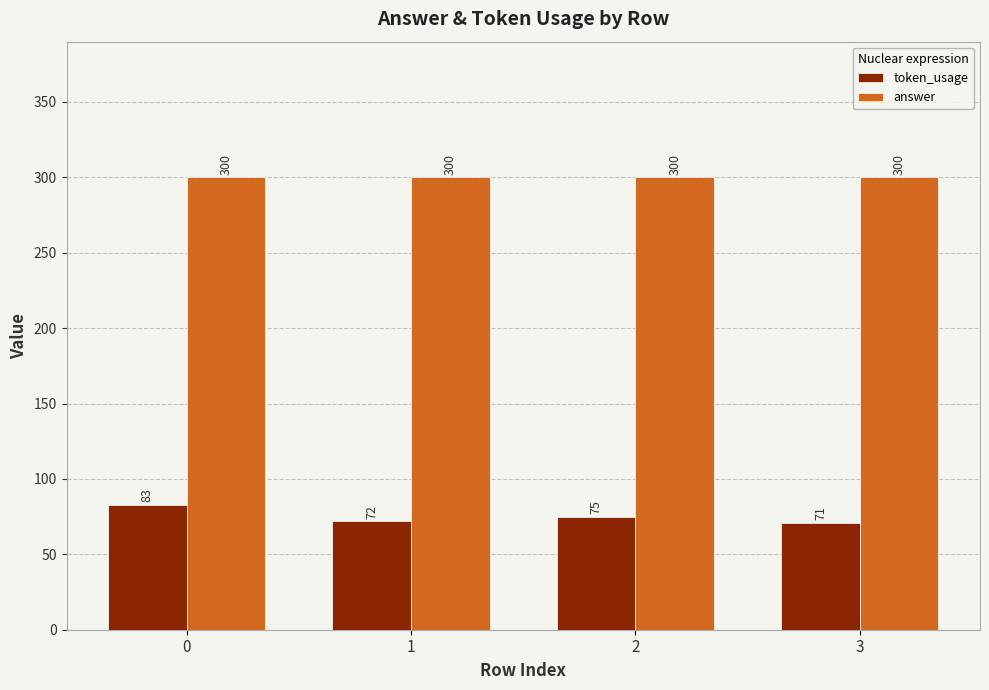

What is the sum of all answer values?

1200